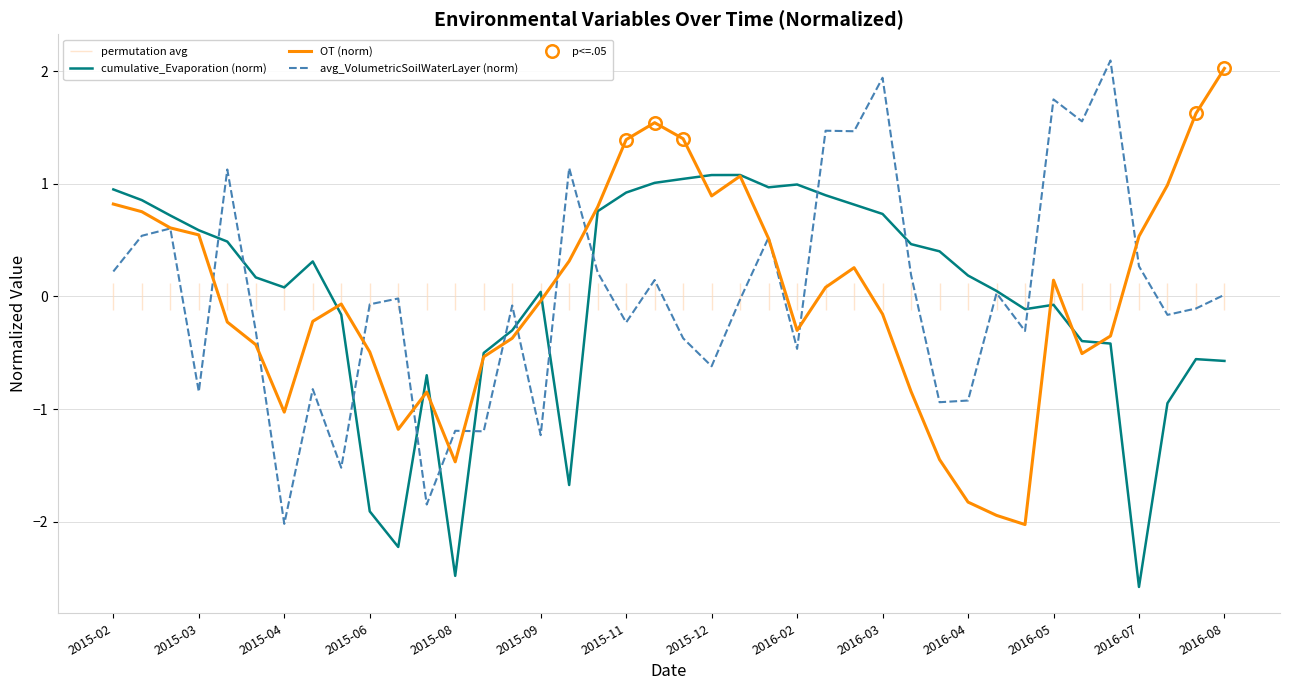

How many series are shown in this chart?

3